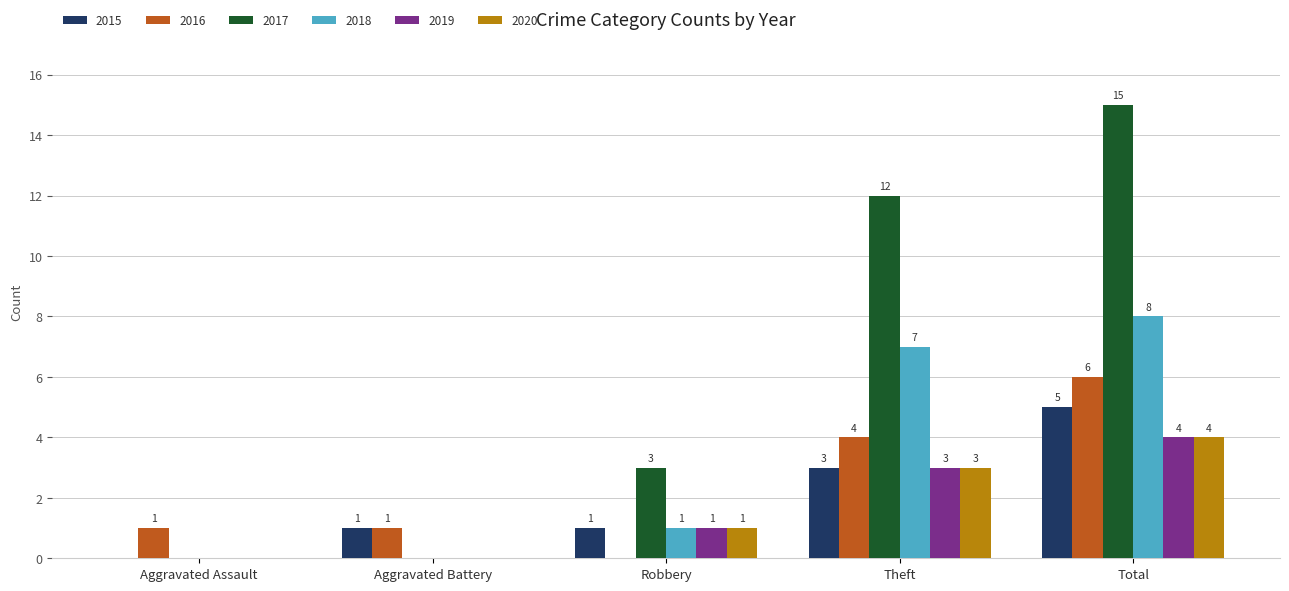

Reading left to right, list all the values displayed in this chart.

2015: Aggravated Assault=0	Aggravated Battery=1	Robbery=1	Theft=3	Total=5
2016: Aggravated Assault=1	Aggravated Battery=1	Robbery=0	Theft=4	Total=6
2017: Aggravated Assault=0	Aggravated Battery=0	Robbery=3	Theft=12	Total=15
2018: Aggravated Assault=0	Aggravated Battery=0	Robbery=1	Theft=7	Total=8
2019: Aggravated Assault=0	Aggravated Battery=0	Robbery=1	Theft=3	Total=4
2020: Aggravated Assault=0	Aggravated Battery=0	Robbery=1	Theft=3	Total=4